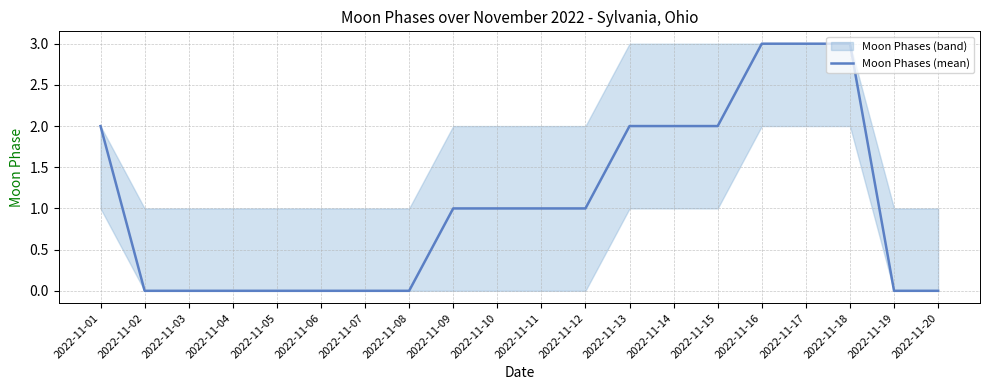

Reading right to left, what are all the values shown in this chart?

2022-11-20=0	2022-11-19=0	2022-11-18=3	2022-11-17=3	2022-11-16=3	2022-11-15=2	2022-11-14=2	2022-11-13=2	2022-11-12=1	2022-11-11=1	2022-11-10=1	2022-11-09=1	2022-11-08=0	2022-11-07=0	2022-11-06=0	2022-11-05=0	2022-11-04=0	2022-11-03=0	2022-11-02=0	2022-11-01=2